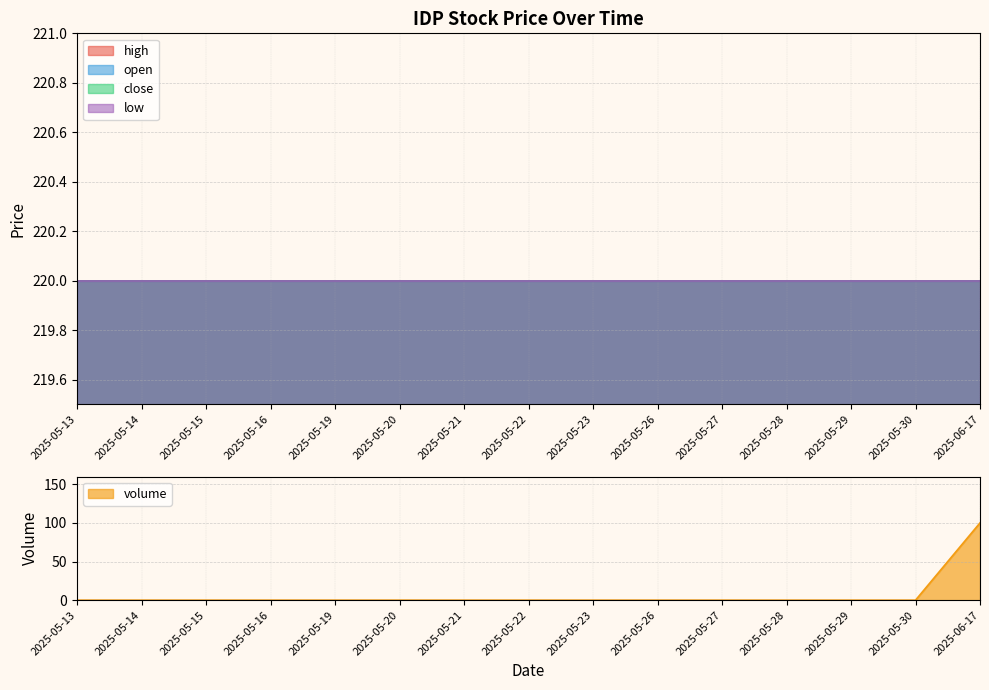

Which series has the widest spread of values?

volume